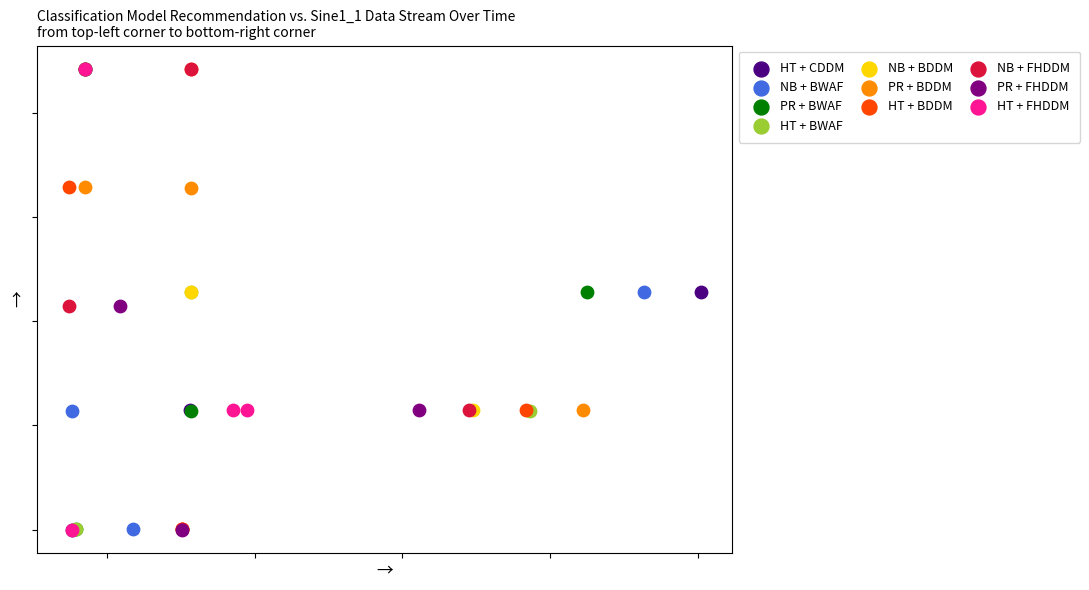

What are all the series names shown in the legend?

HT + CDDM, NB + BWAF, PR + BWAF, HT + BWAF, NB + BDDM, PR + BDDM, HT + BDDM, NB + FHDDM, PR + FHDDM, HT + FHDDM